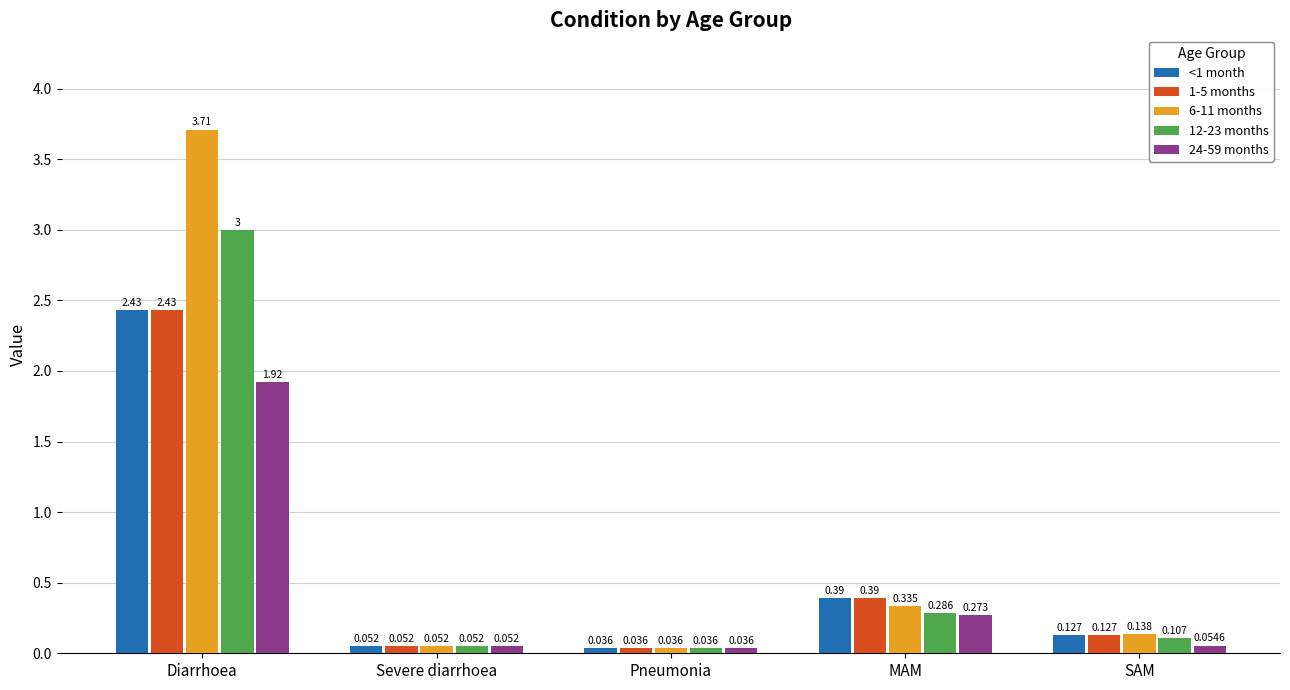

What position from the left is SAM?

5